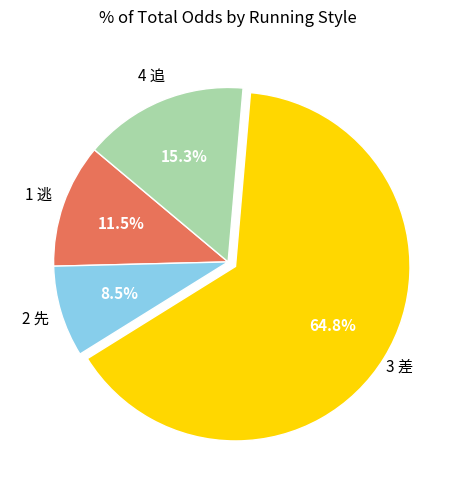

Is there any slice that represents more than half of the pie?

Yes